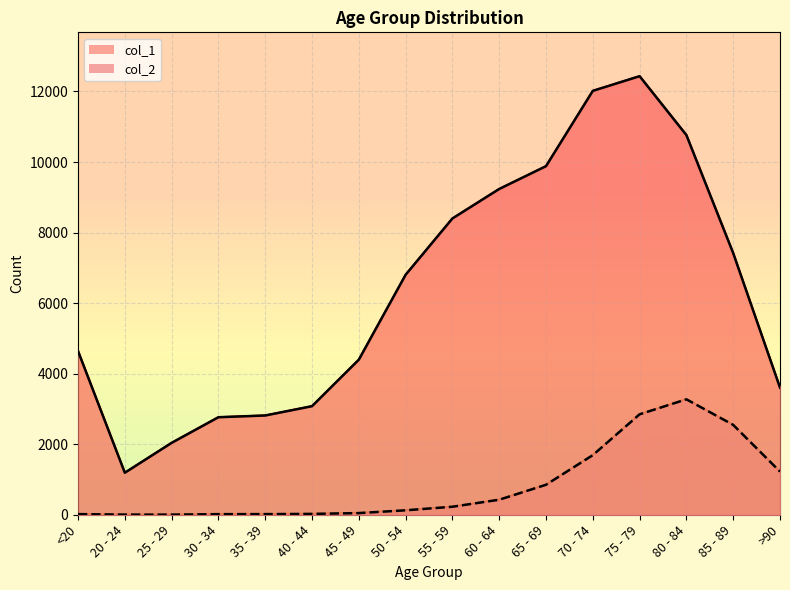

Does the chart have visible grid lines?

Yes